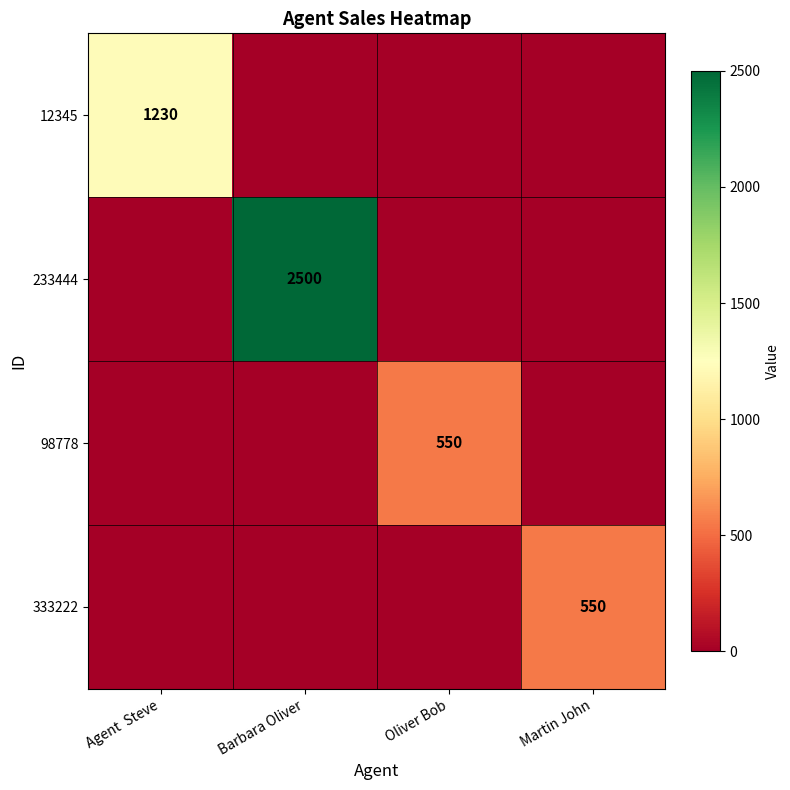

True or false: 98778 has a value of 550 at Oliver Bob.

True